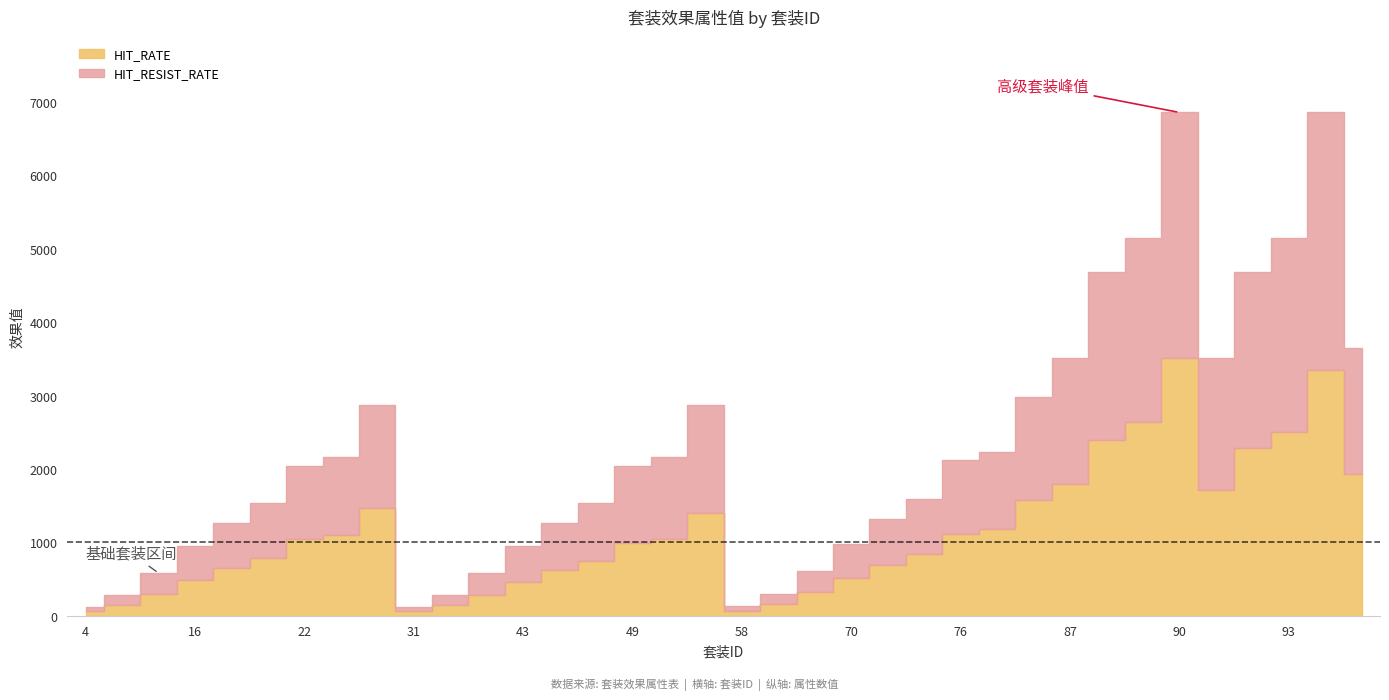

Which has a higher value, 49 or 58?

49